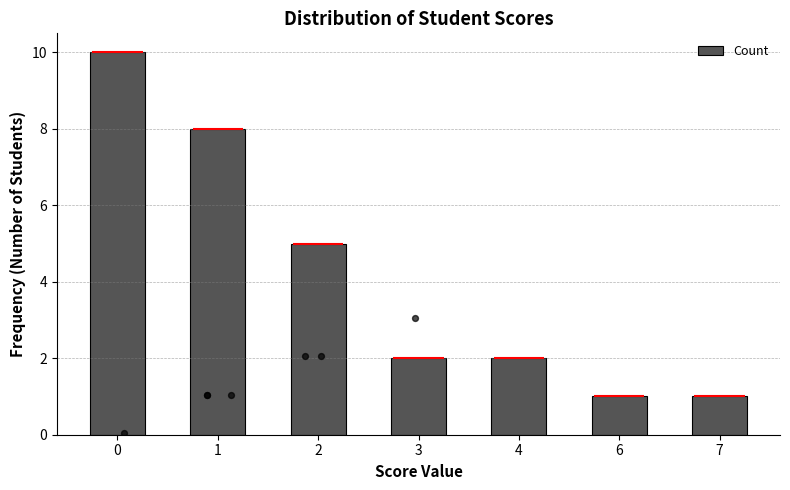

Between 4 and 6, which is larger?

4